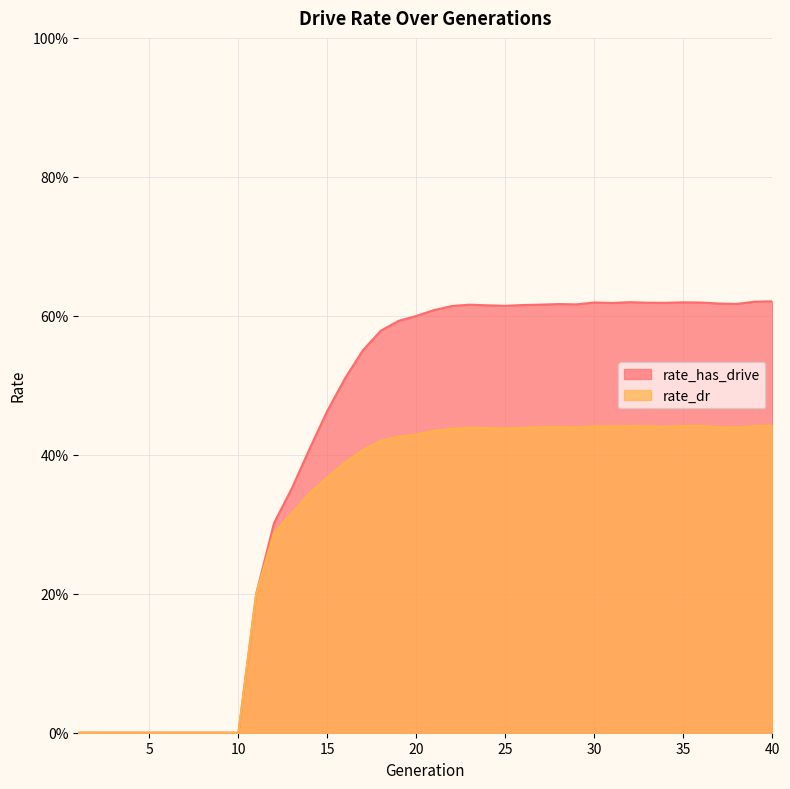

True or false: rate_dr and rate_has_drive intersect in this chart.

False